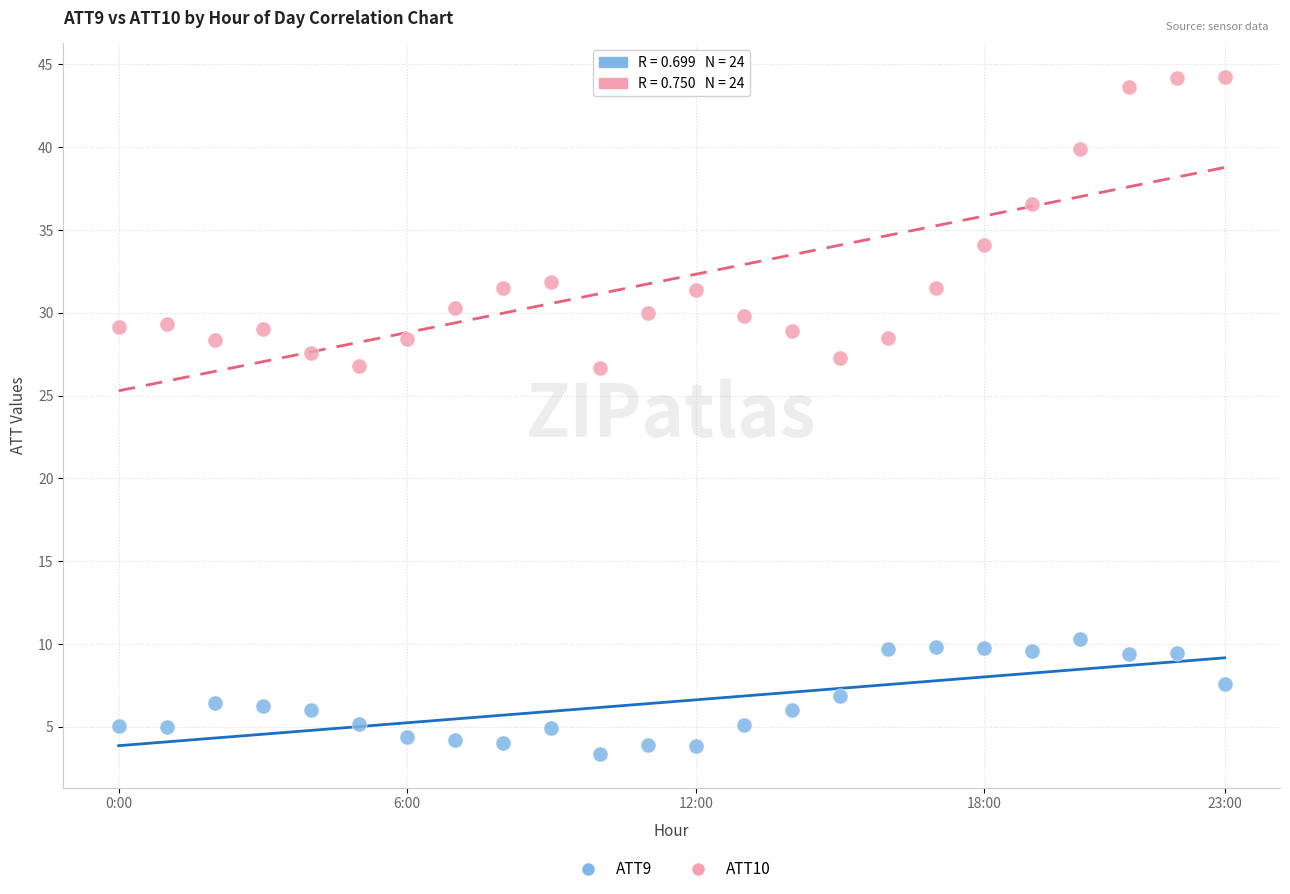

Which series reaches the minimum Y coordinate?

ATT9